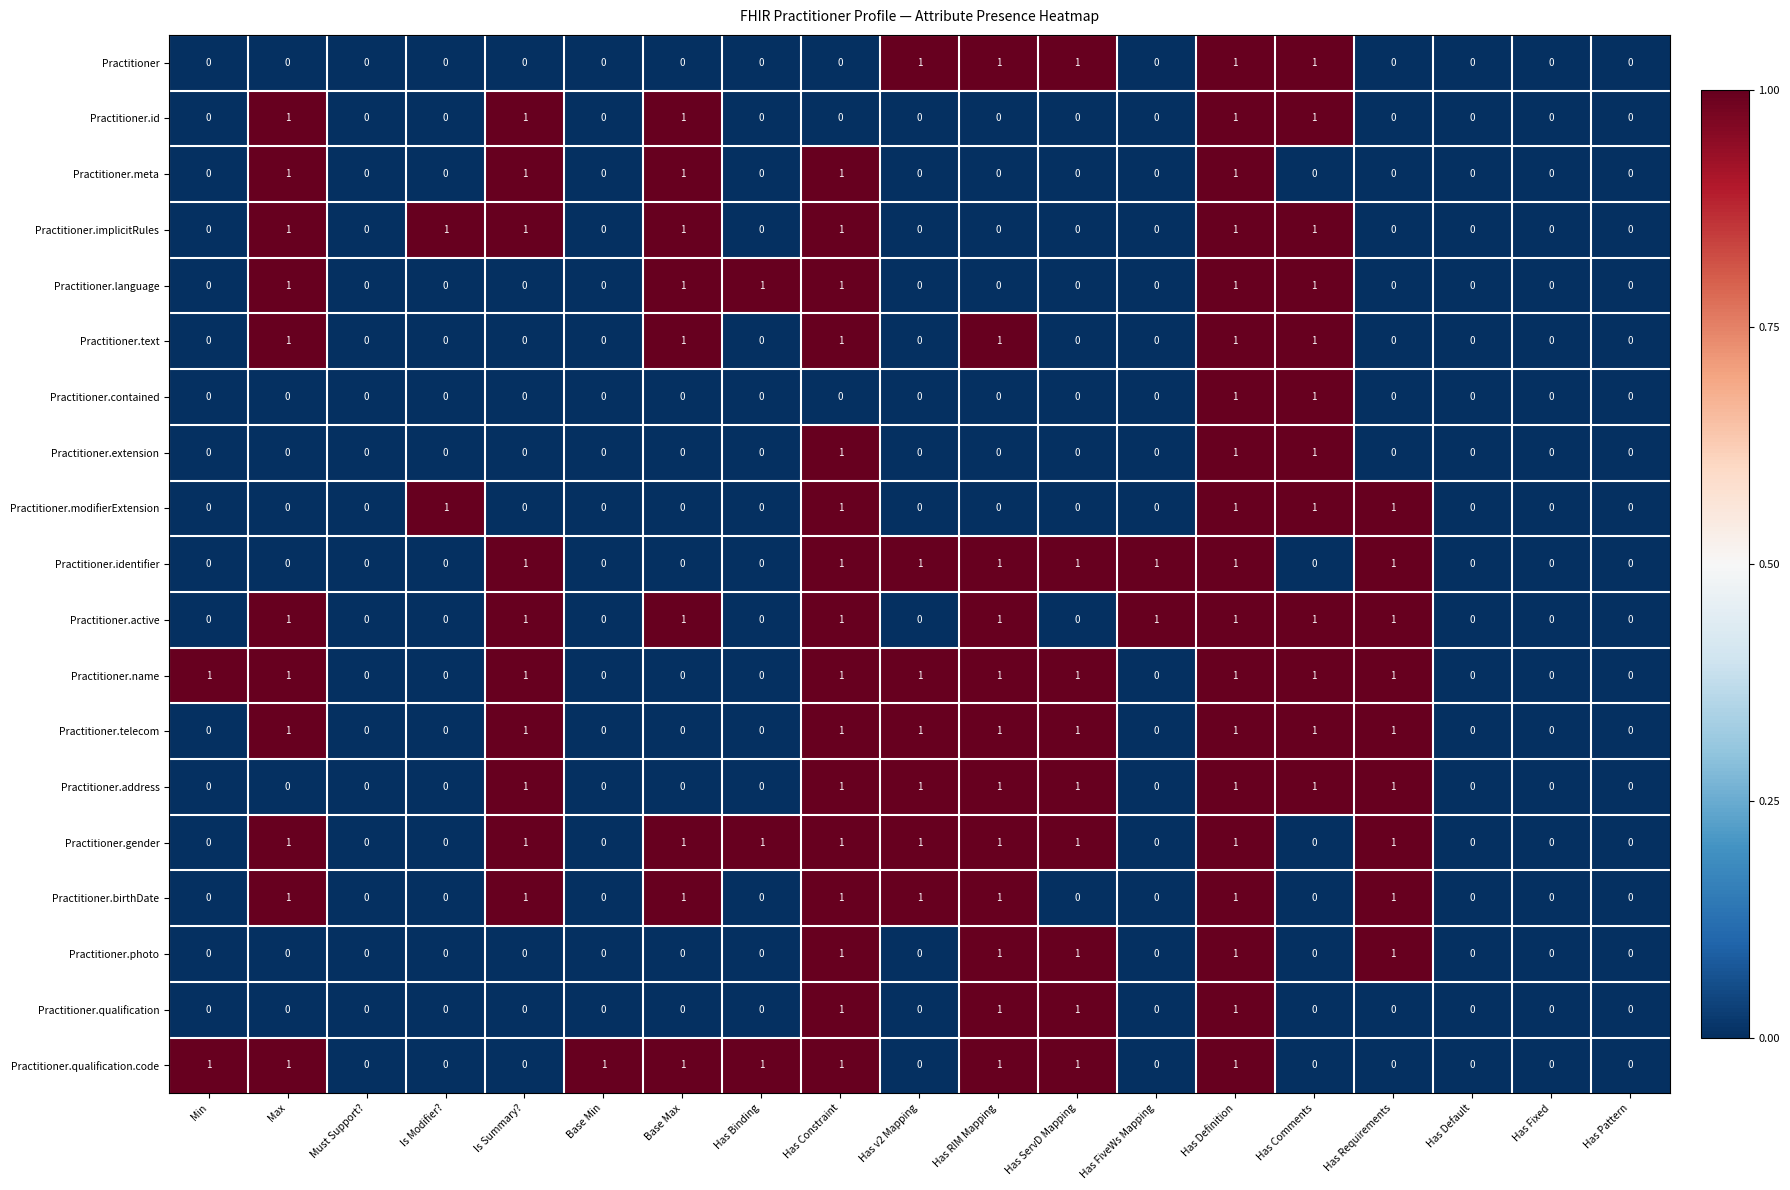

What is the maximum value shown in the chart?

1